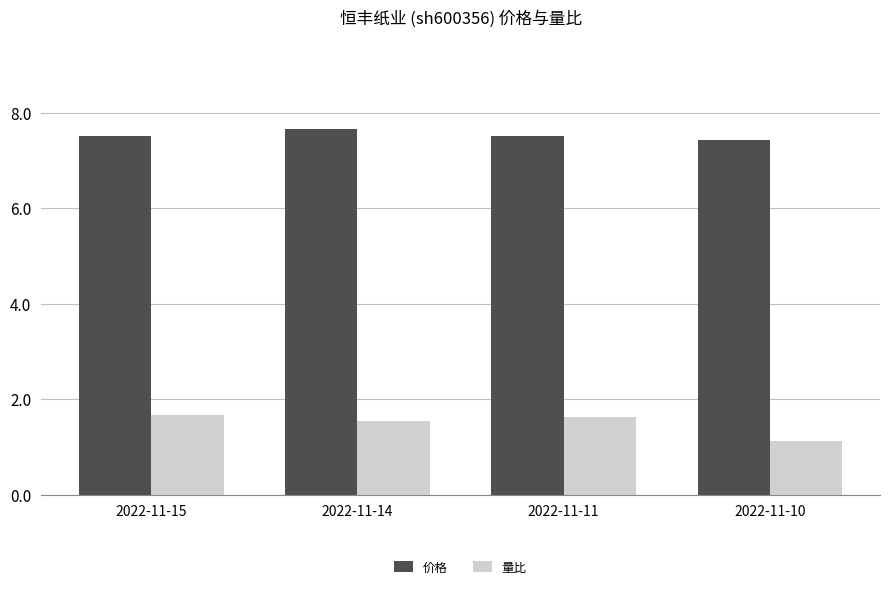

What is the difference between the second highest and minimum values in the 价格 series?

0.1